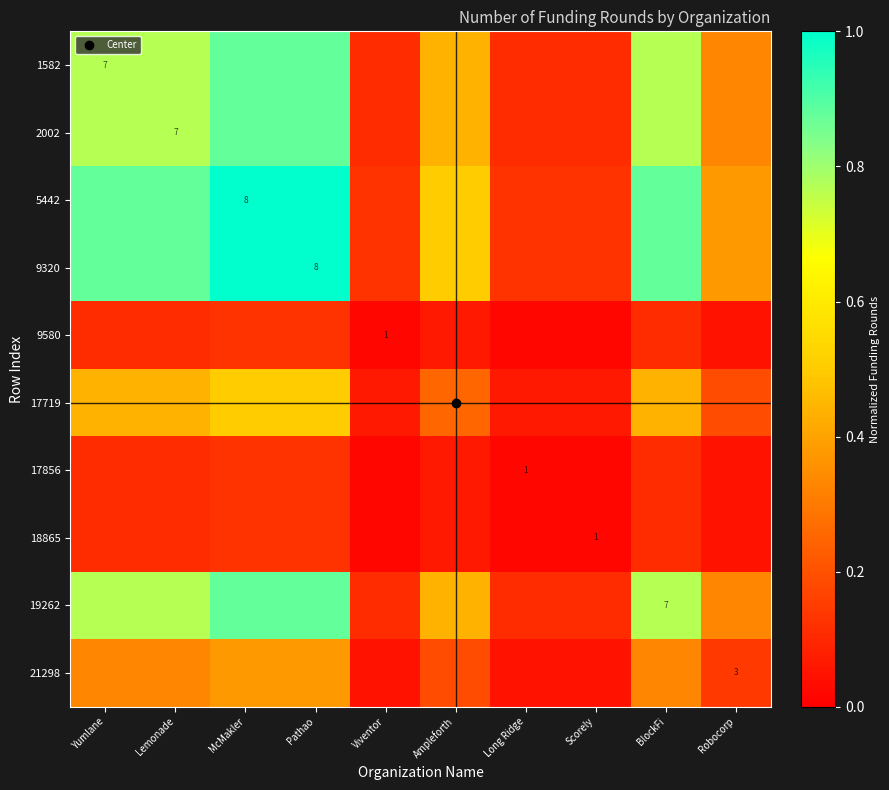

What is the lowest value of the 1582 series?

0.1